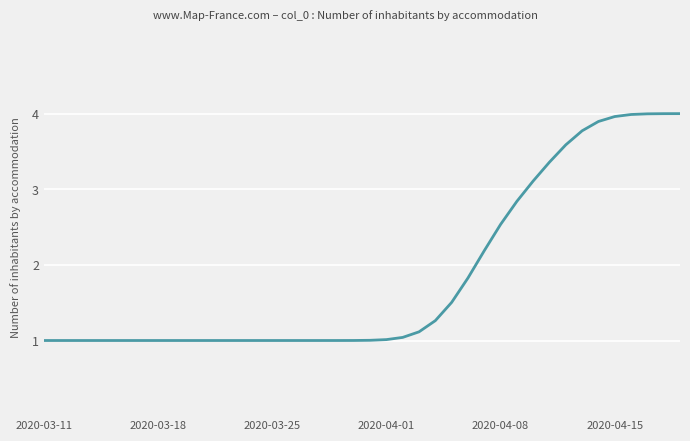

What is the smallest value displayed?

1.0